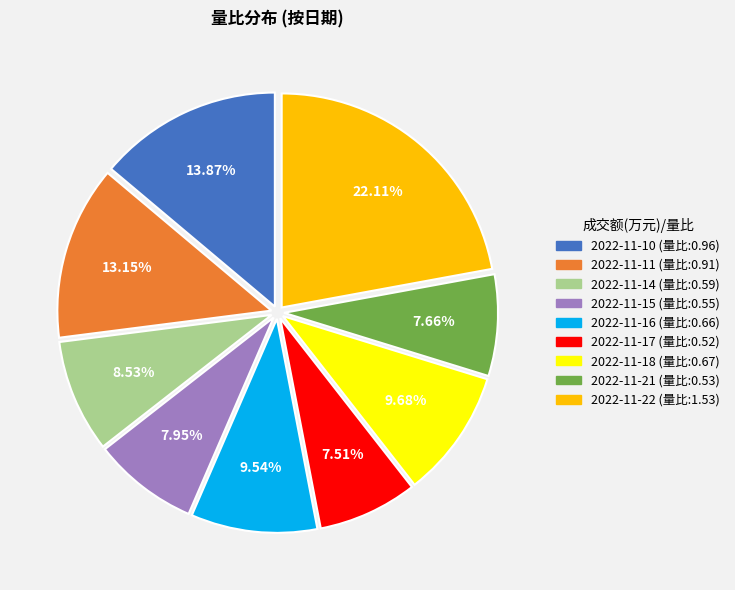

Is it true that 2022-11-21 is 17% of the pie?

False